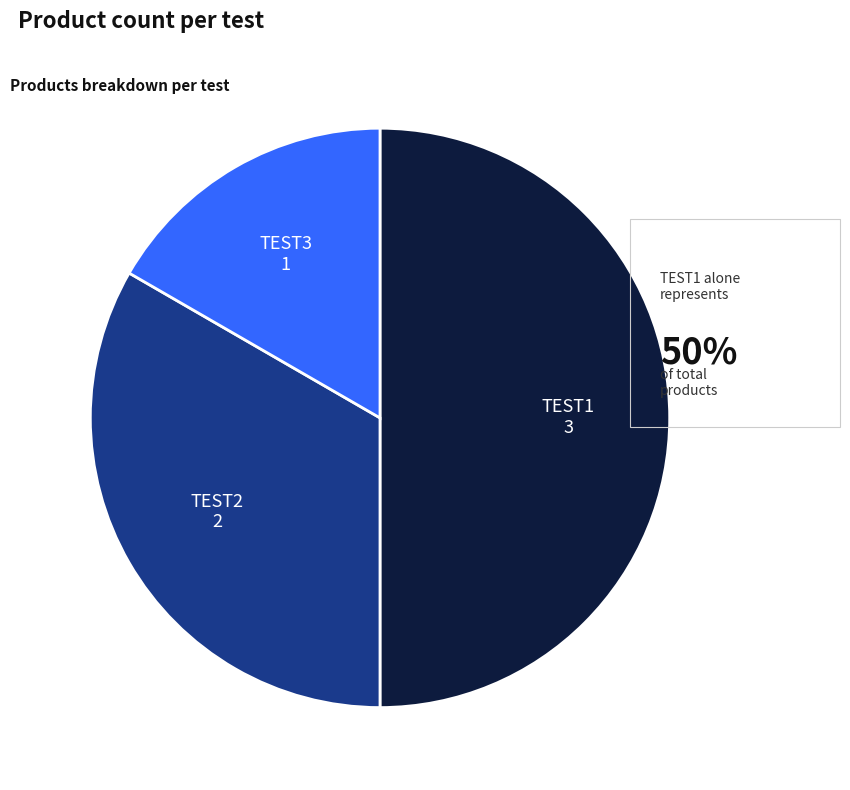

Combined, do TEST3 and TEST1 account for over 50%?

Yes